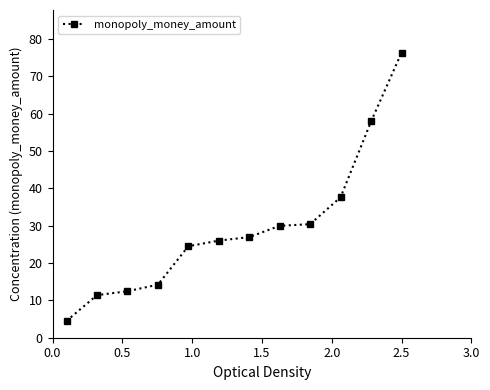

What is the average value?

29.4